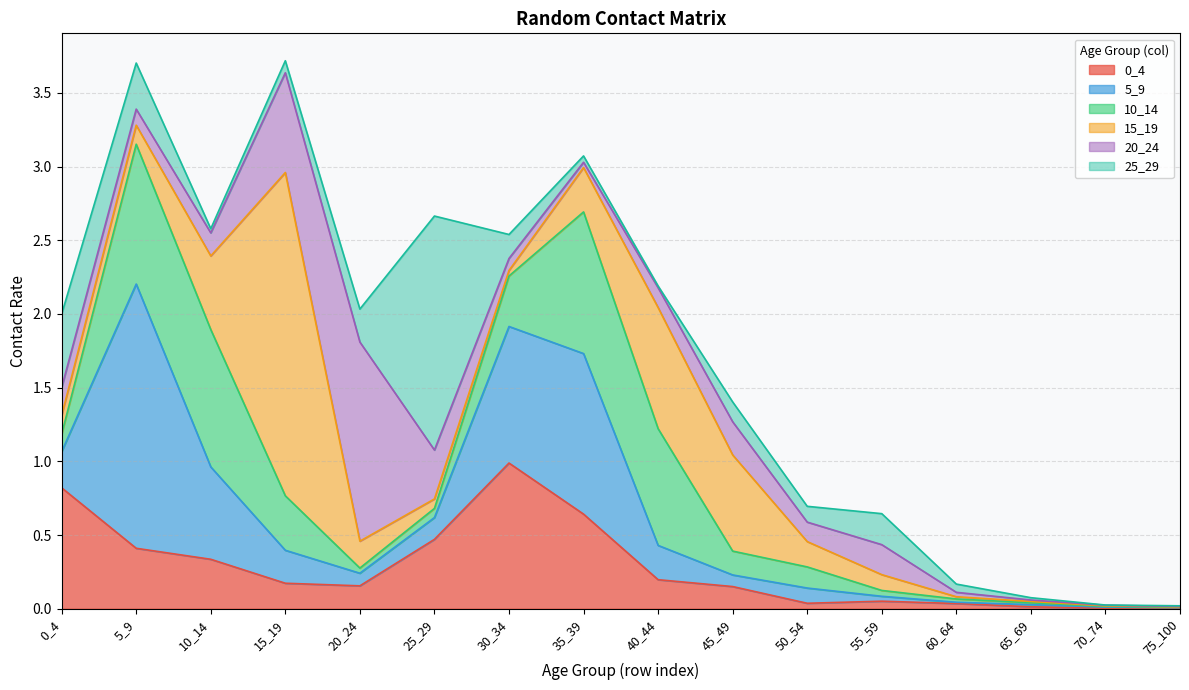

After their last crossing, which series has the higher values: 0_4 or 10_14?

0_4